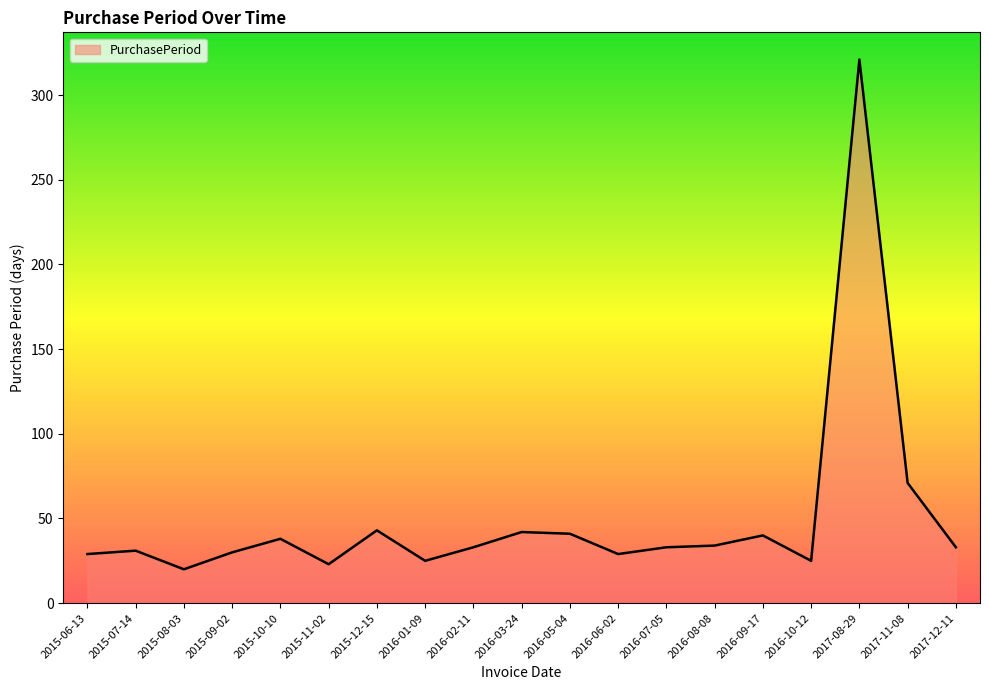

What is the difference between the values at 2015-07-14 and 2017-08-29?

290